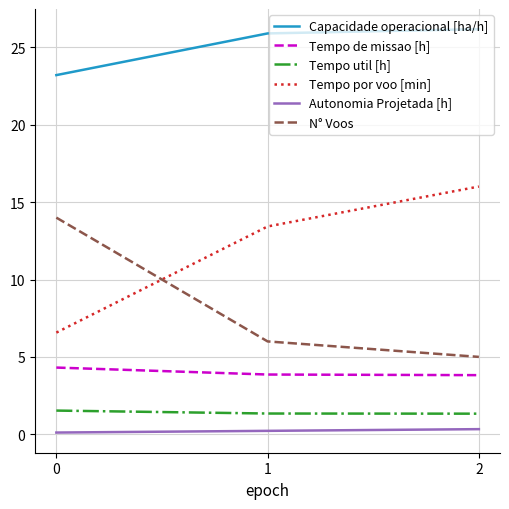

Is it true that N° Voos equals 14.0 at 0?

True